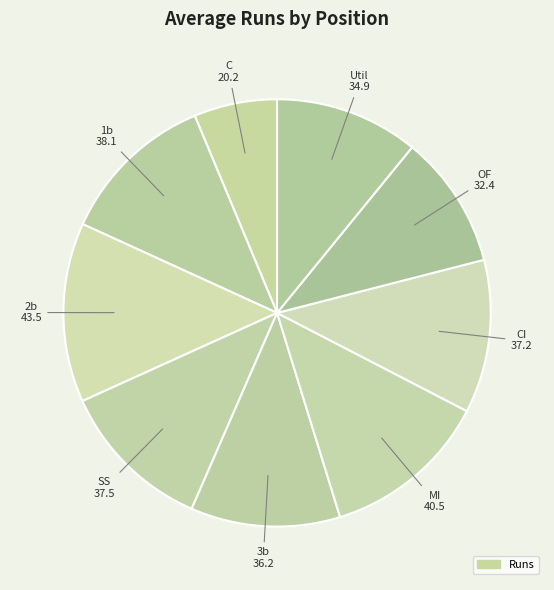

How many segments does this pie chart have?

9